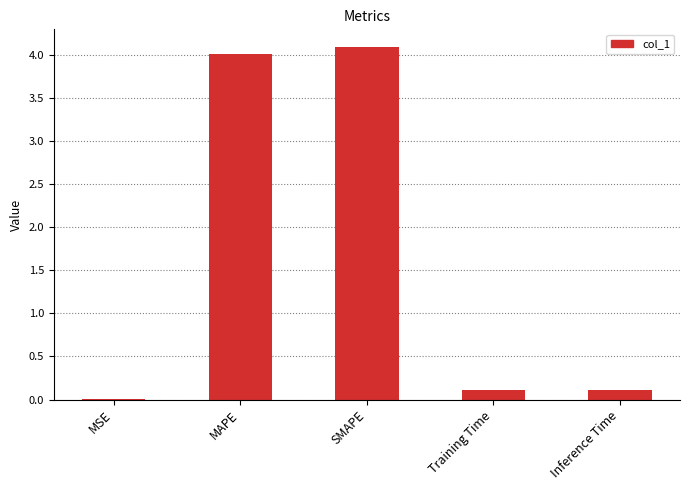

At which category does the chart reach its peak across all series?

SMAPE